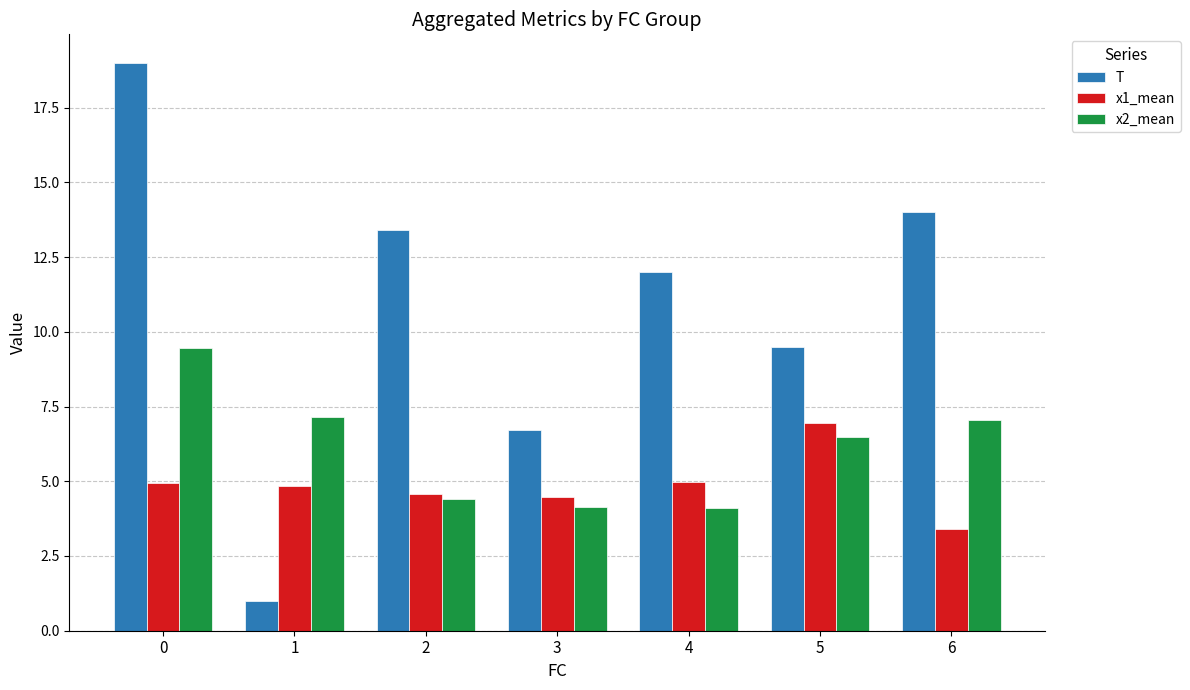

What is the spread (max minus min) of values at 2?

9.0